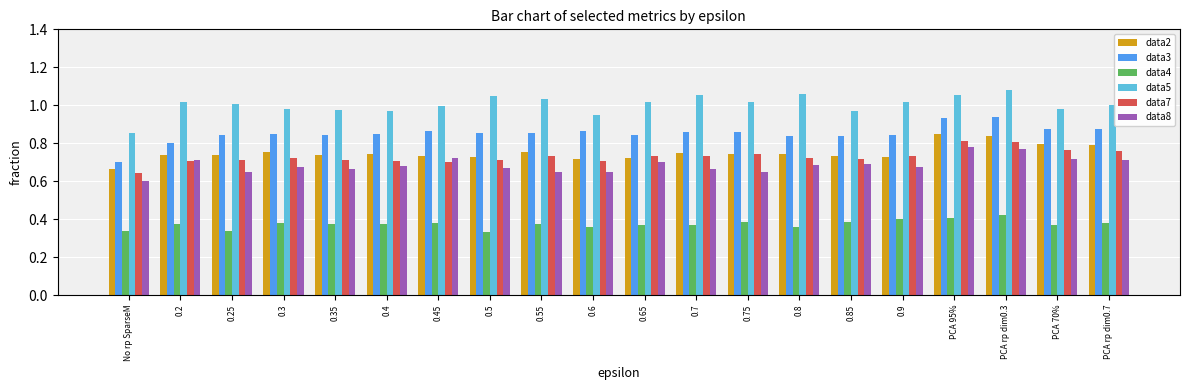

What is the difference between the maximum and second lowest values in the data5 series?

0.1